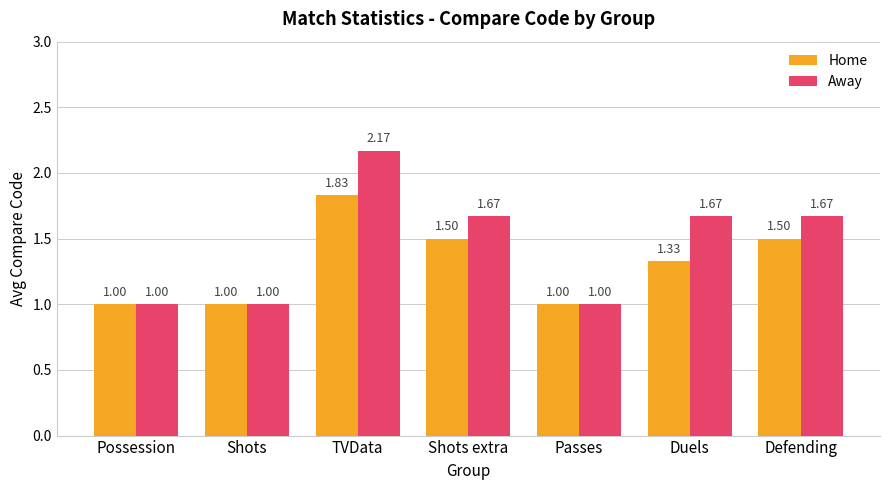

At Duels, list the series in order from smallest to largest.

Home, Away